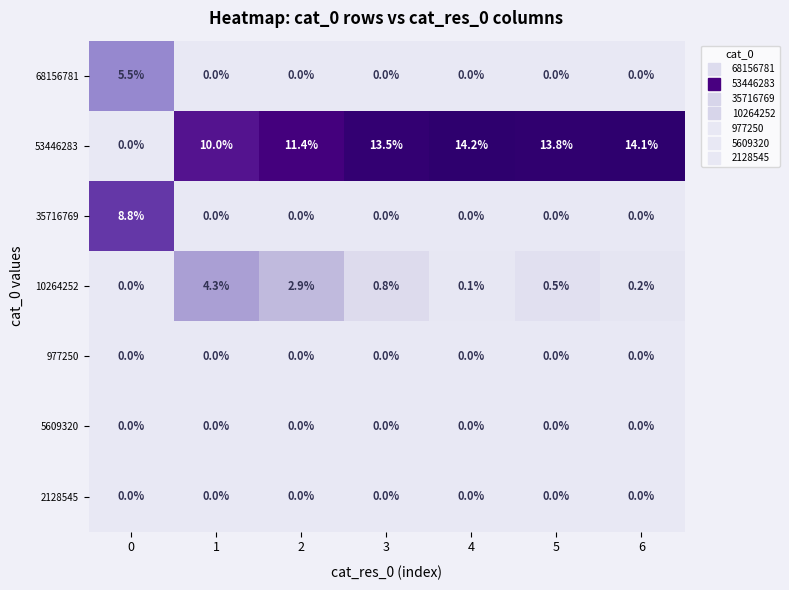

Which series has the largest range (max minus min)?

53446283